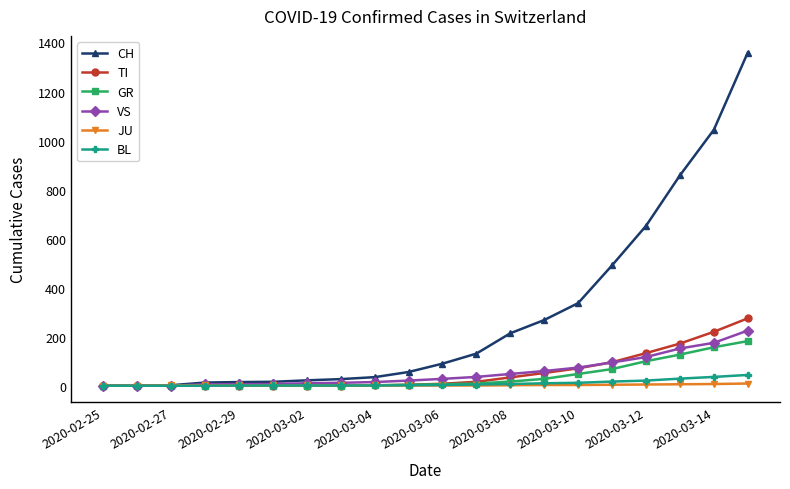

Which series has the widest spread of values?

CH